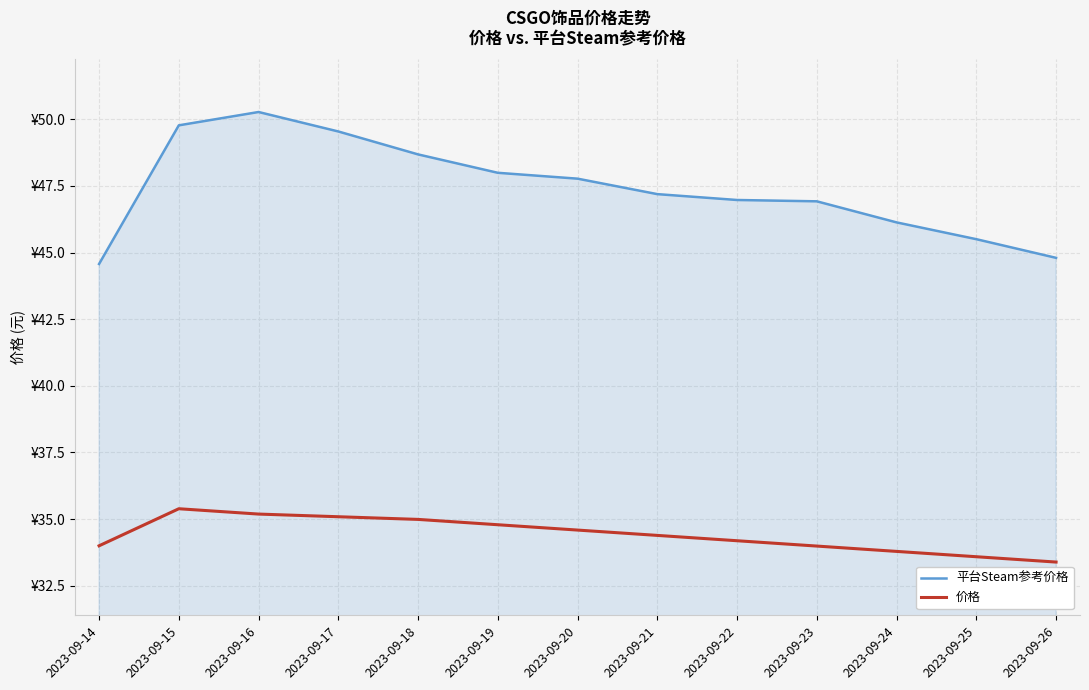

Which series changed the most between 2023-09-15 and 2023-09-25?

平台Steam参考价格